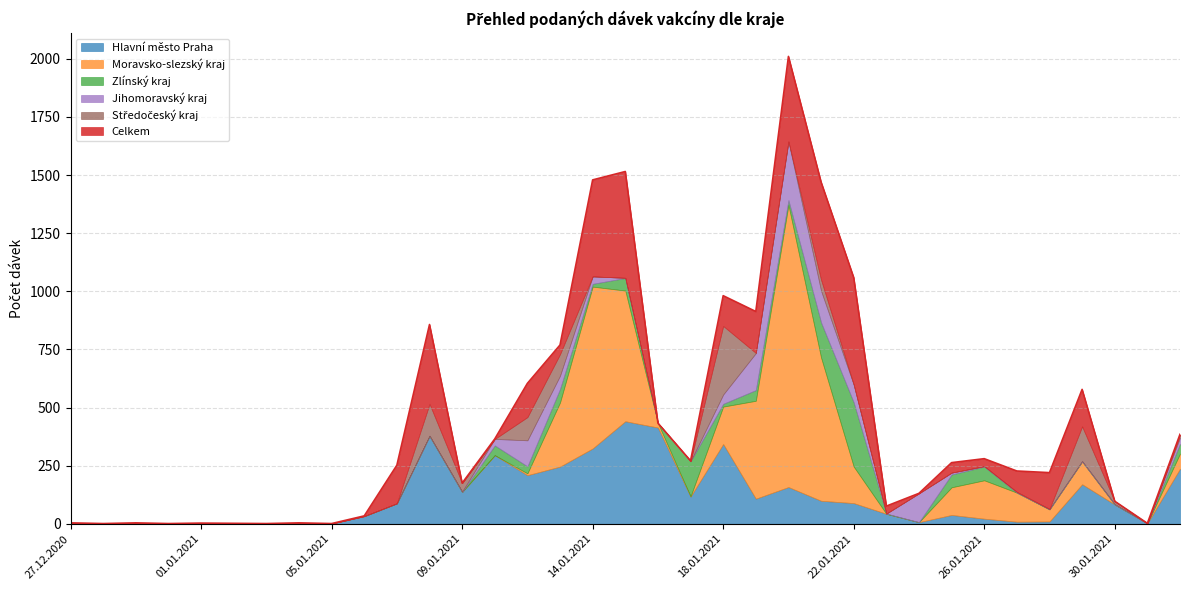

At 15.01.2021, list the series in order from smallest to largest.

Středočeský kraj, Jihomoravský kraj, Zlínský kraj, Hlavní město Praha, Moravsko-slezský kraj, Celkem